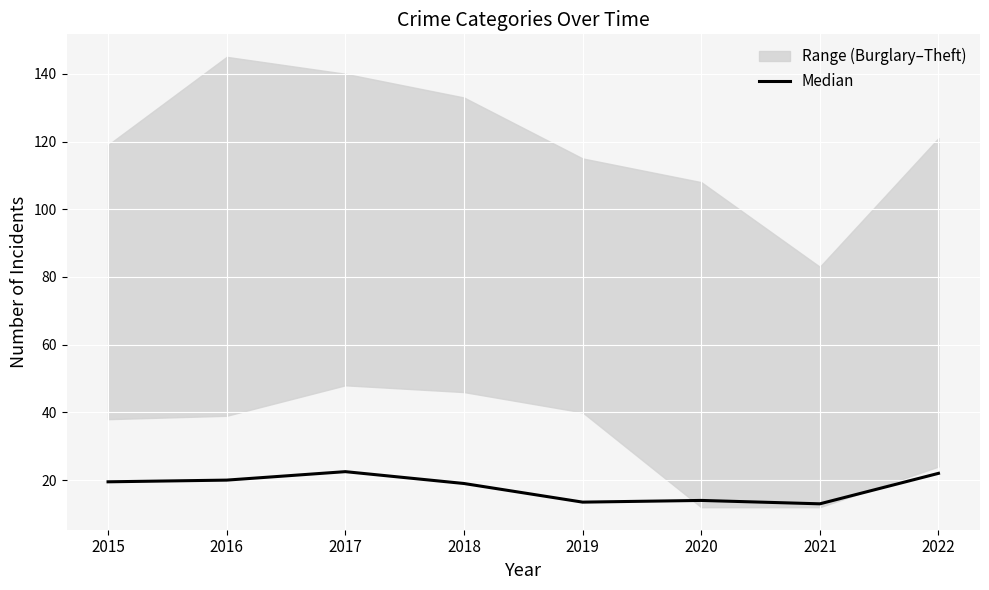

Approximately how many times larger is the value at 2020 compared to 2019?

1.0